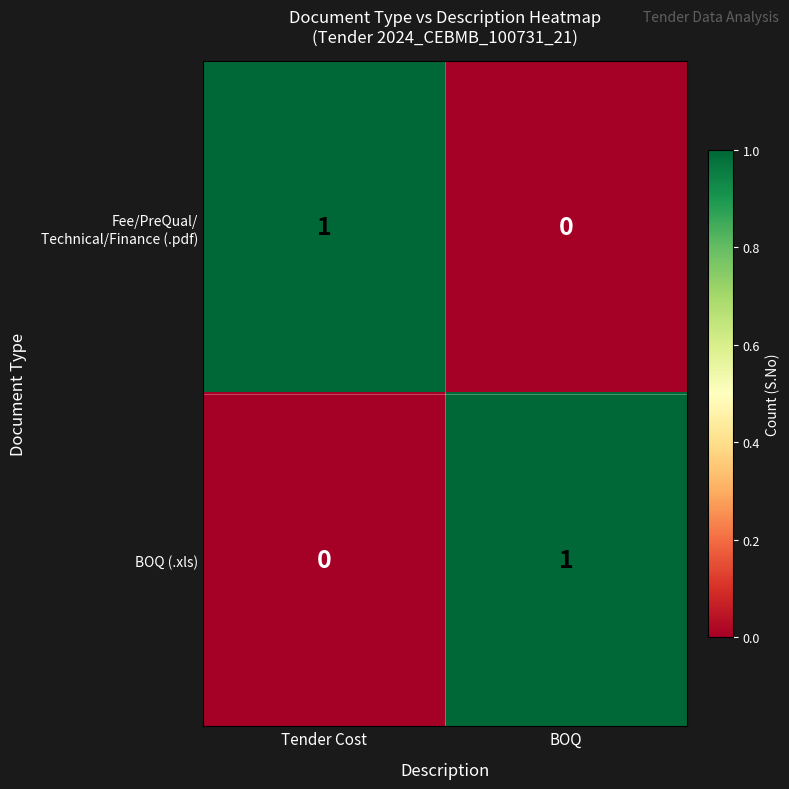

The value of BOQ (.xls) at Tender Cost is 0. True or false?

True